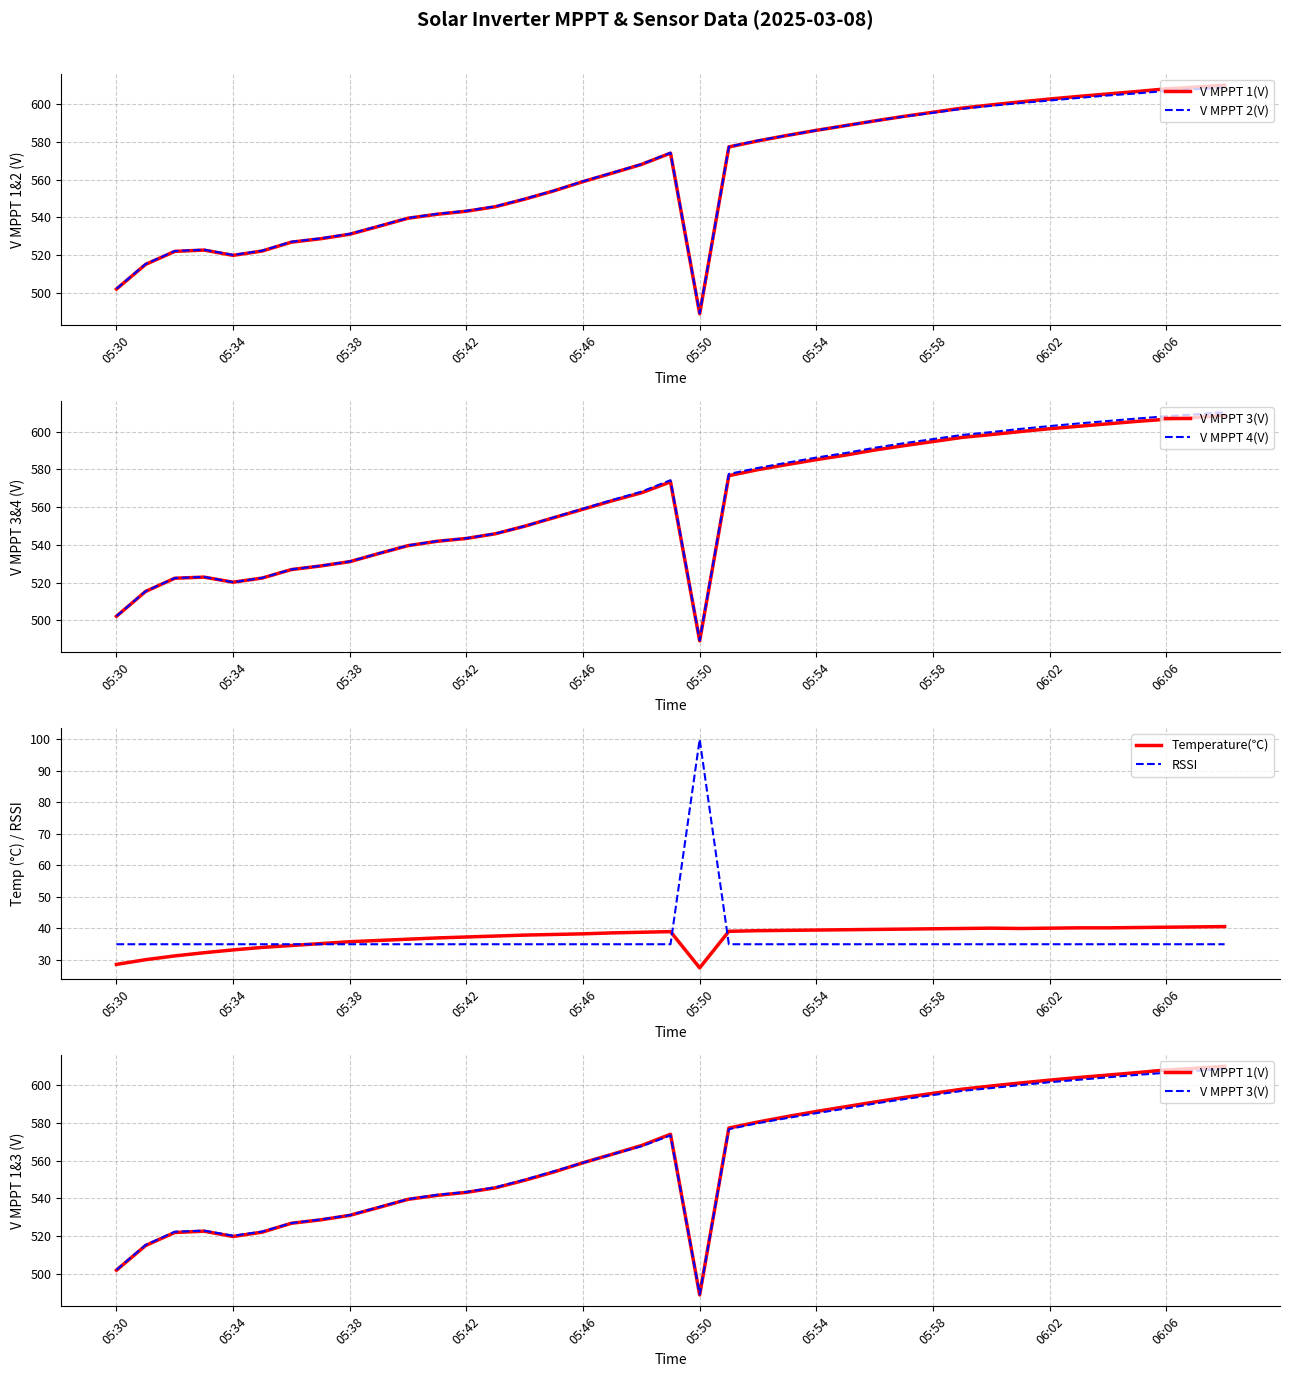

Where is V MPPT 1(V) nearest to the value 549?

14